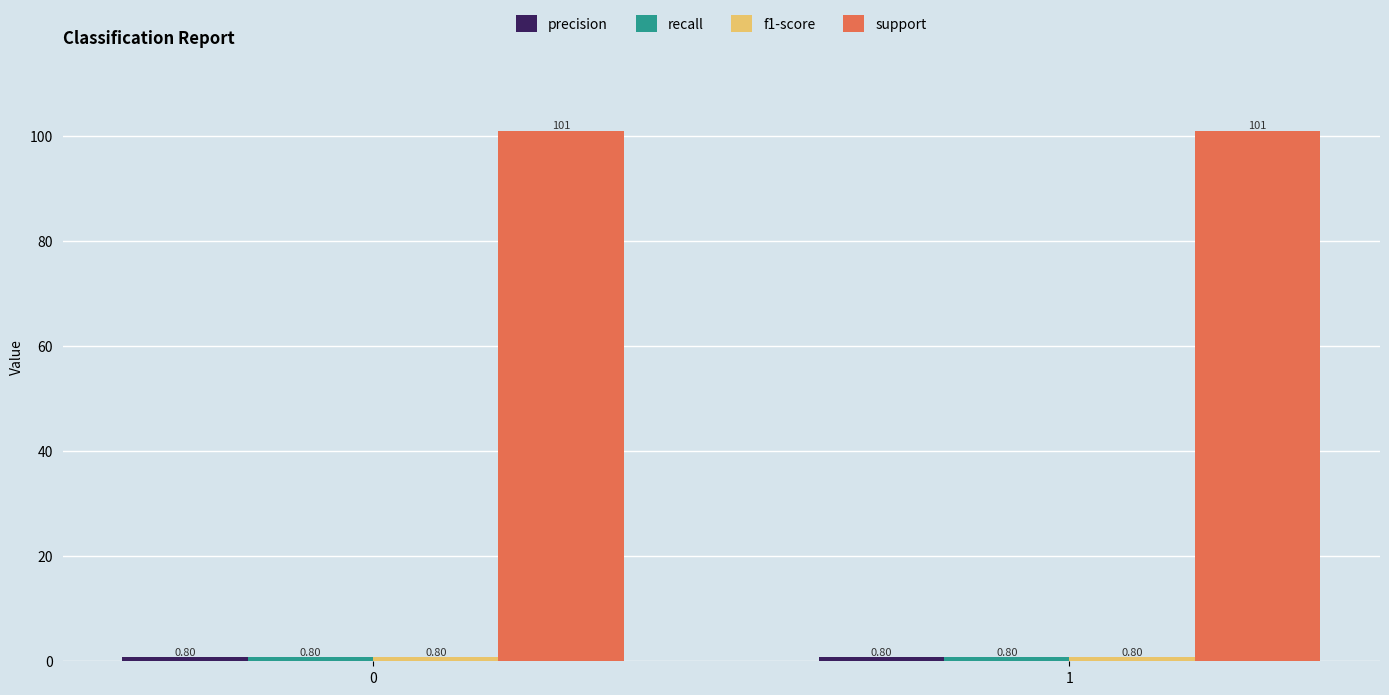

Which series has the largest total across all categories?

support